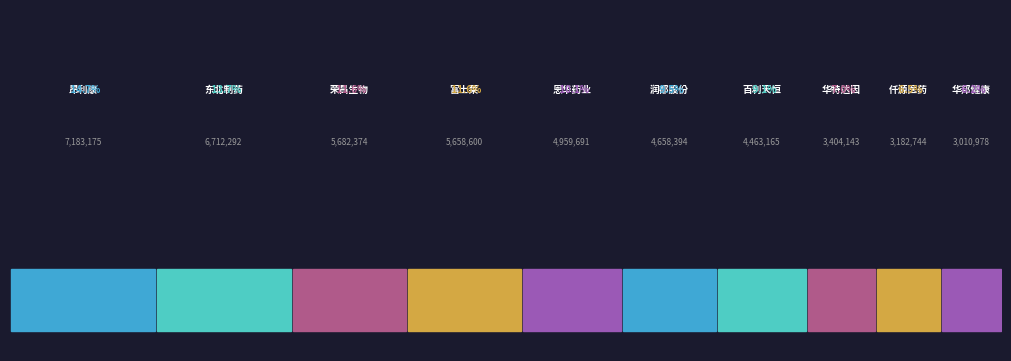

Approximately how many times larger is the value at 华特达因 compared to 润都股份?

0.7